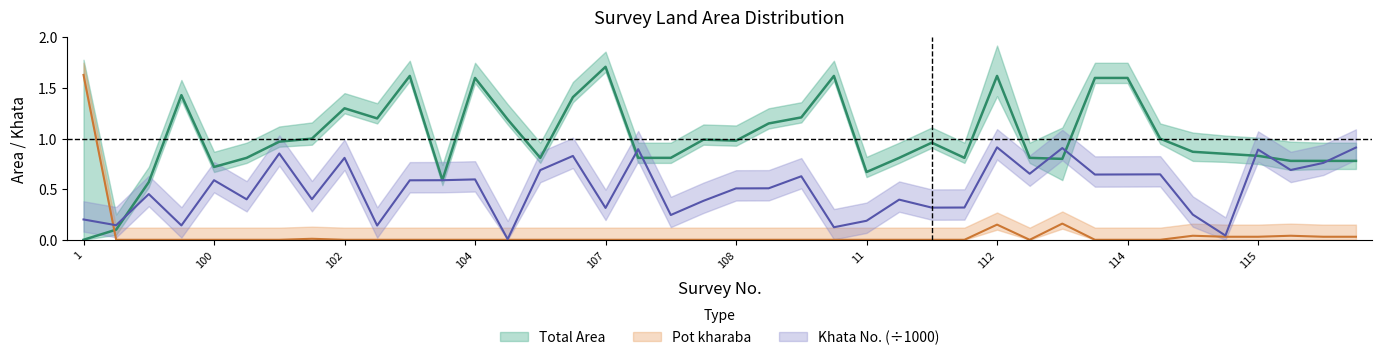

True or false: Pot kharaba has a value of 0.2 at 112.

False